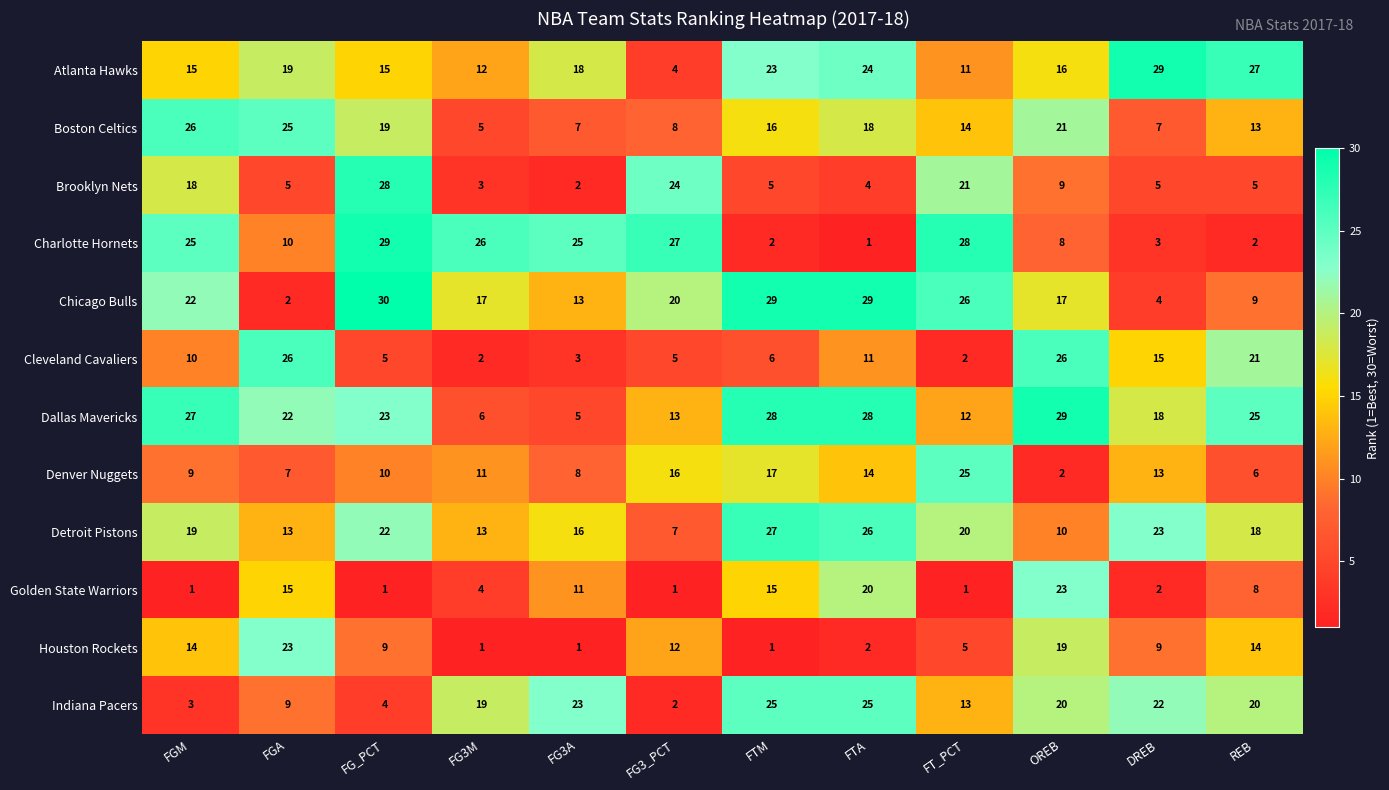

At how many categories does at least one series exceed 24?

12